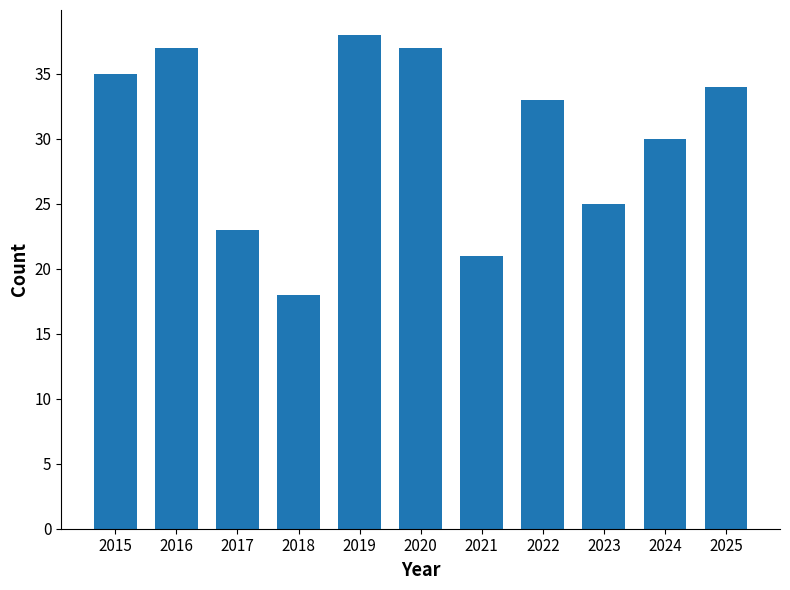

Count the number of categories in the chart.

11